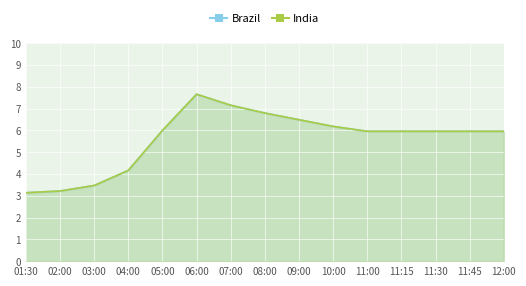

At which label does 2 reach its minimum?

01:30